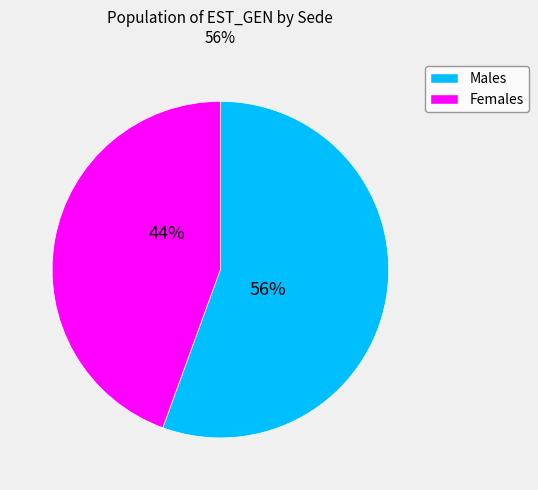

Does any single category account for the majority?

Yes